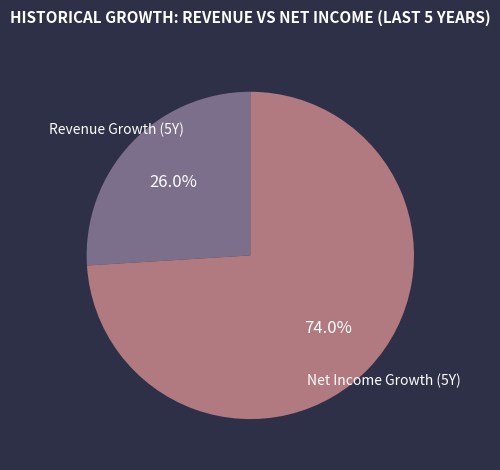

Between Revenue Growth (5Y) and Net Income Growth (5Y), which is larger?

Net Income Growth (5Y)